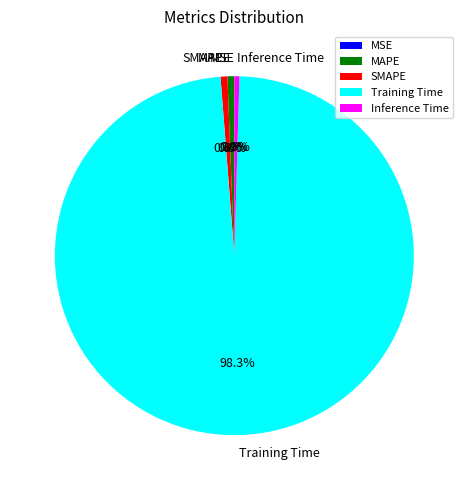

Is it true that SMAPE is 11% of the pie?

False